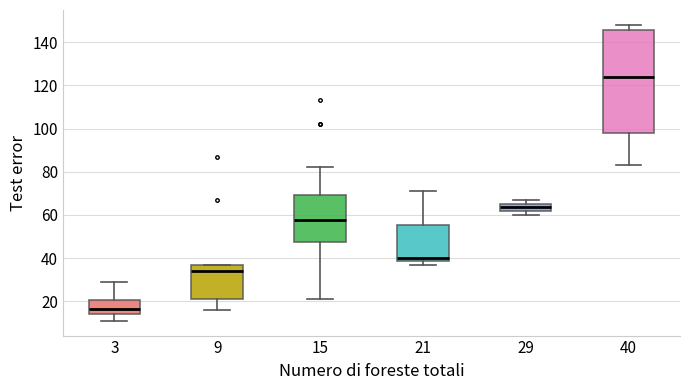

Reading left to right, transcribe this box plot: for each box, give where its median line is, the range the box spans, and where its two whiskers end, as read against the y-axis. The values are not printed on the chart, so give them approximately, as read against the axis.

3: median 16, box 14 to 20, whiskers 12 to 30
9: median 34, box 22 to 38, whiskers 16 to 38
15: median 58, box 48 to 70, whiskers 22 to 82
21: median 40, box 38 to 56, whiskers 38 (just below the box's lower edge) to 72
29: median 64, box 62 to 66, whiskers 60 to 68
40: median 124, box 98 to 146, whiskers 84 to 148